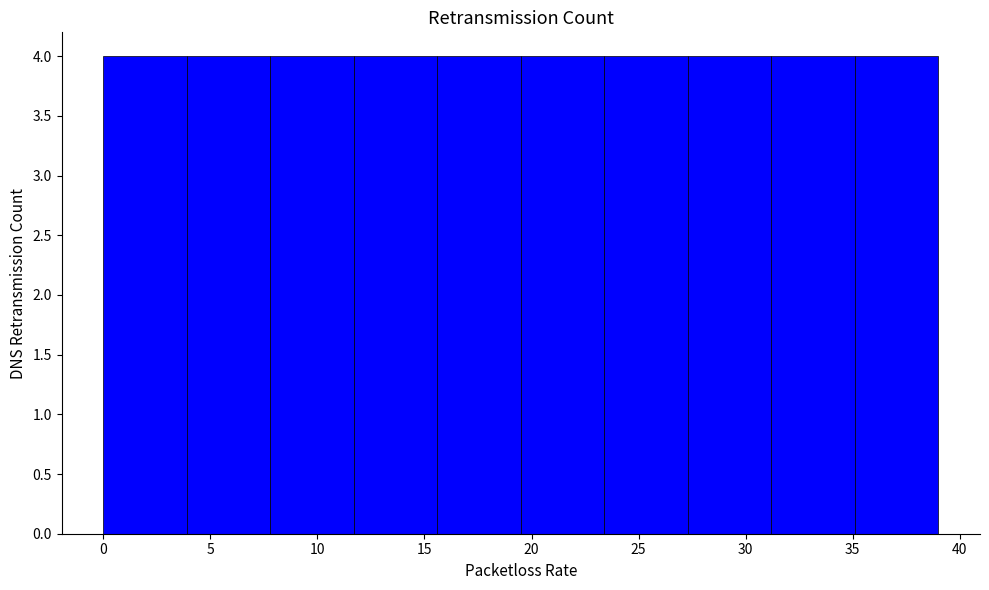

What is the height of the bar covering 27.3 to 31.2 on the x-axis? Neither the bar edges nor the heights are printed on the chart, so give them approximately, as read against the axes.

4